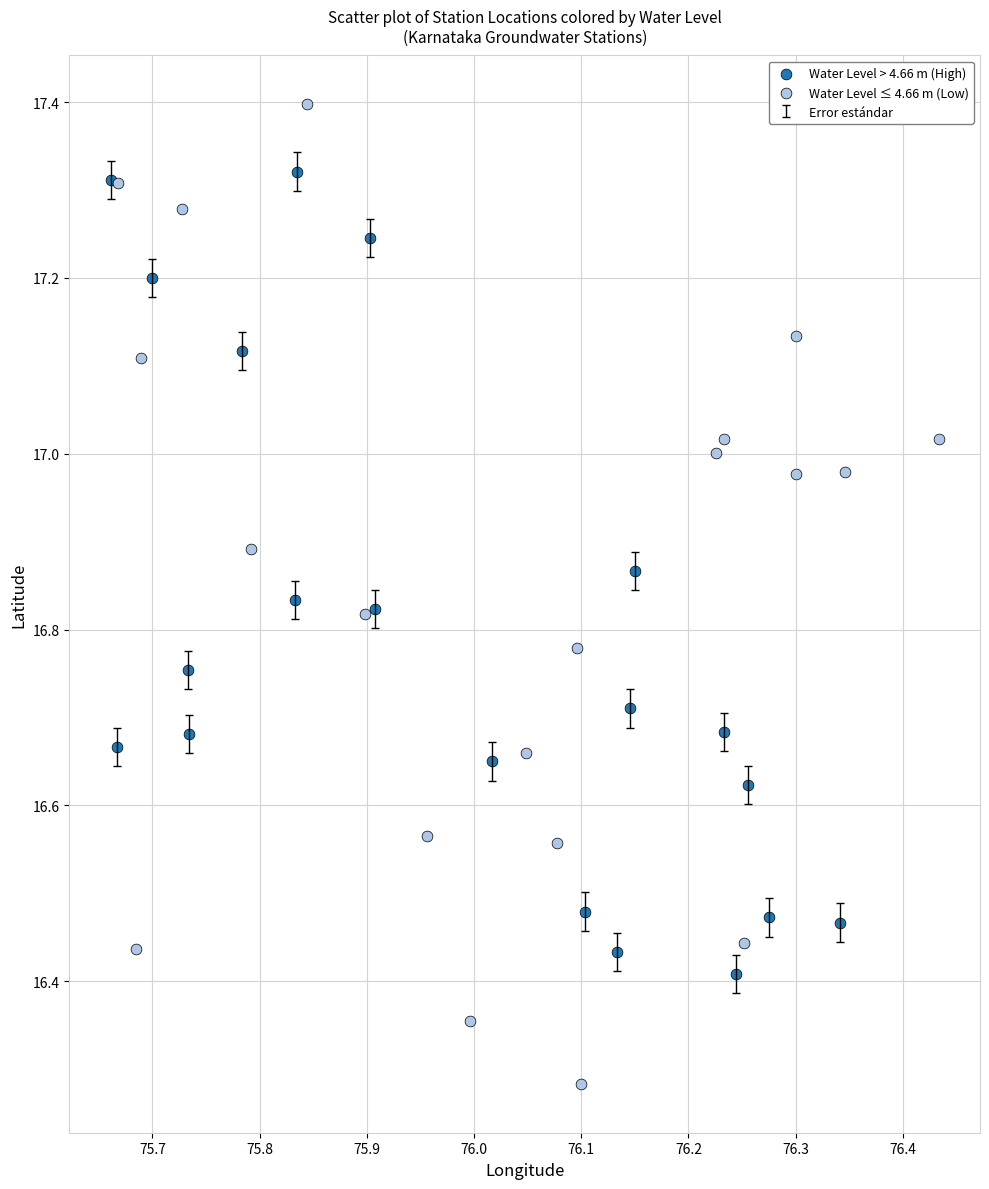

Which series reaches the maximum Y coordinate?

Water Level ≤ 4.66 m (Low)